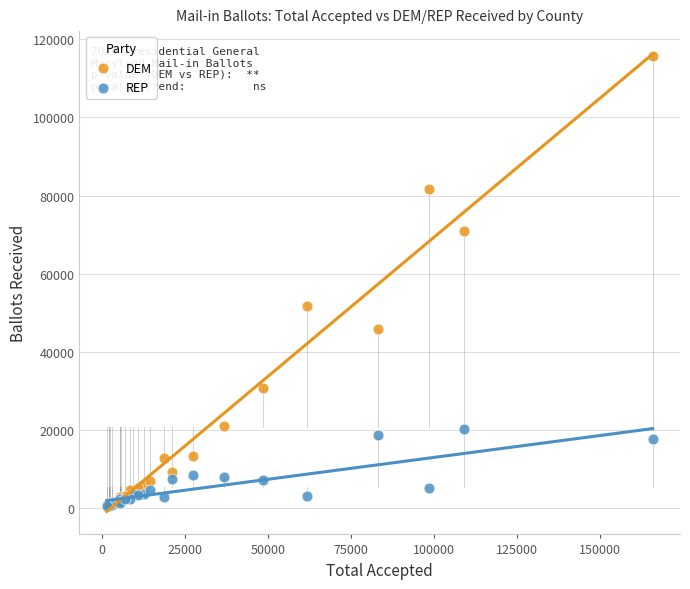

Across all series, what Y value is closest to 58151?

51806